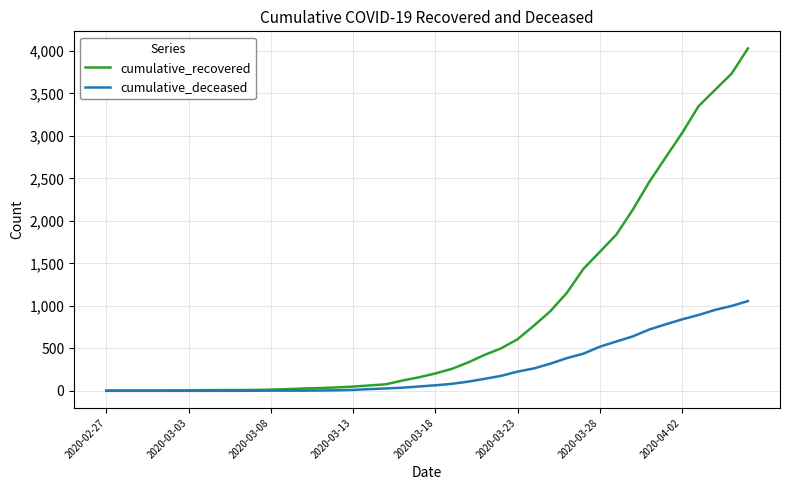

What is the maximum value shown in the chart?

4028